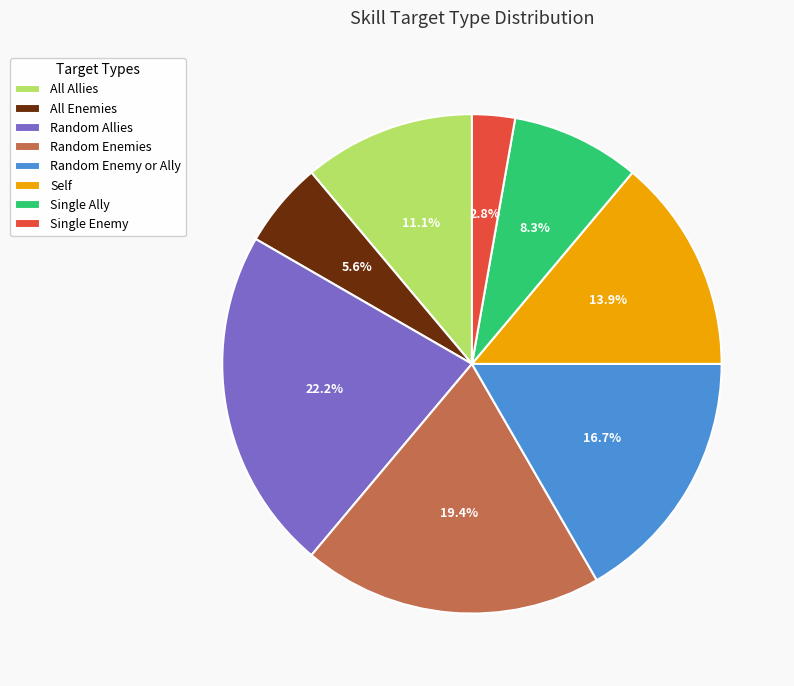

What is the largest slice in the pie chart?

Random Allies